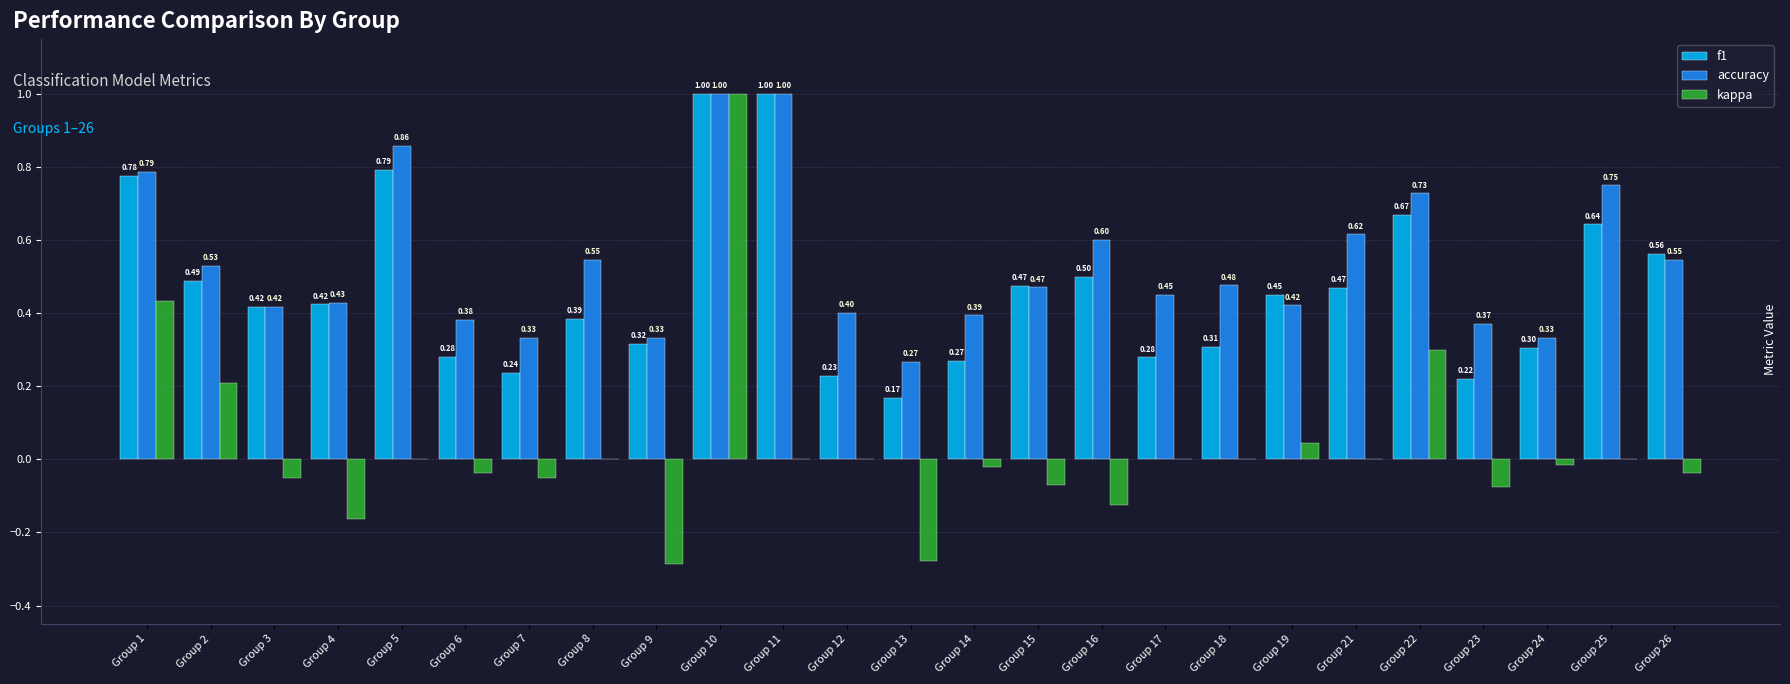

At which category is the sum across all series the highest?

Group 10